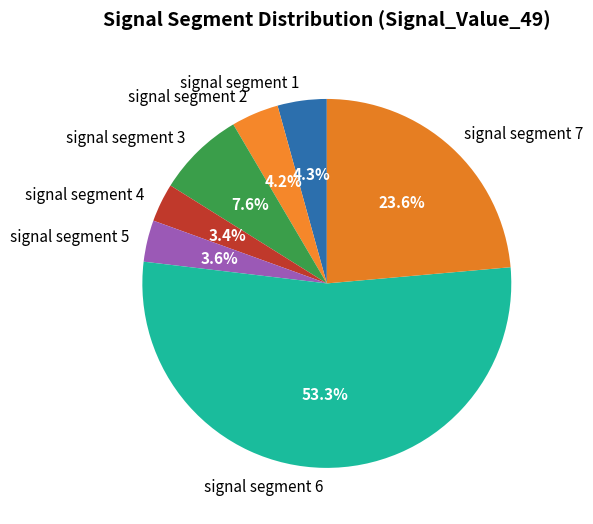

The signal segment 4 slice represents 18% of the pie. True or false?

False